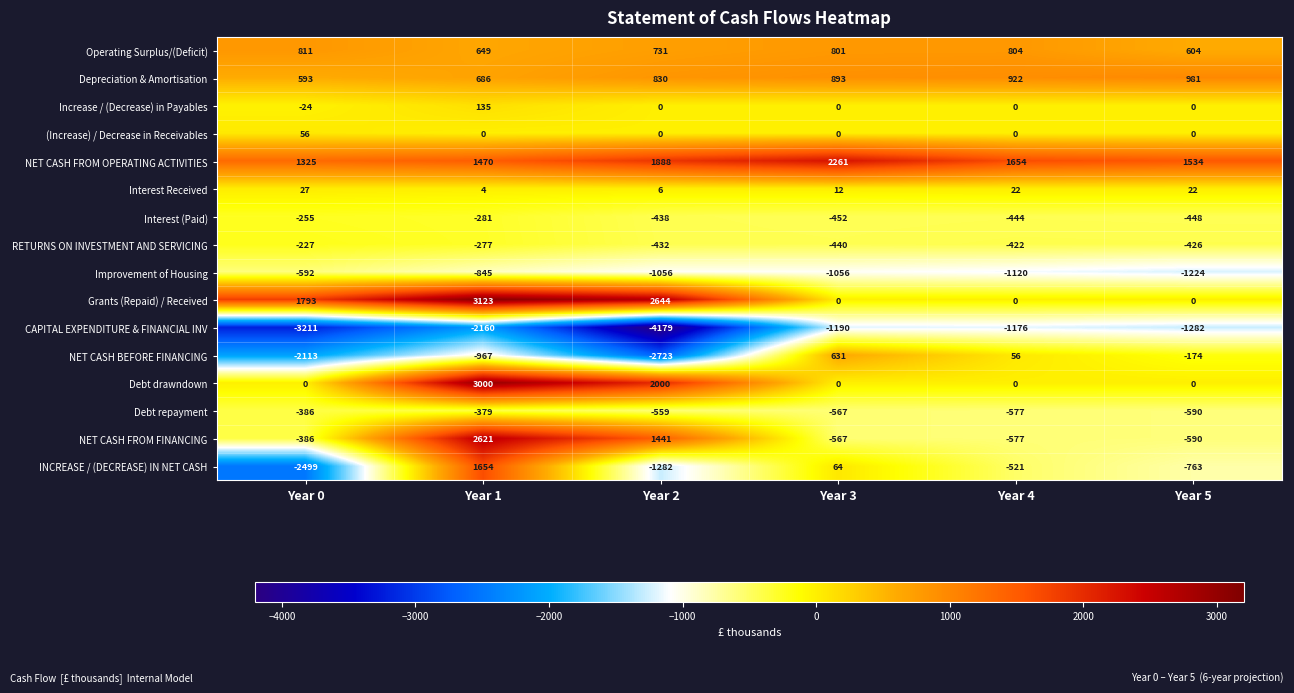

Read the Interest (Paid) value at Year 2.

-438